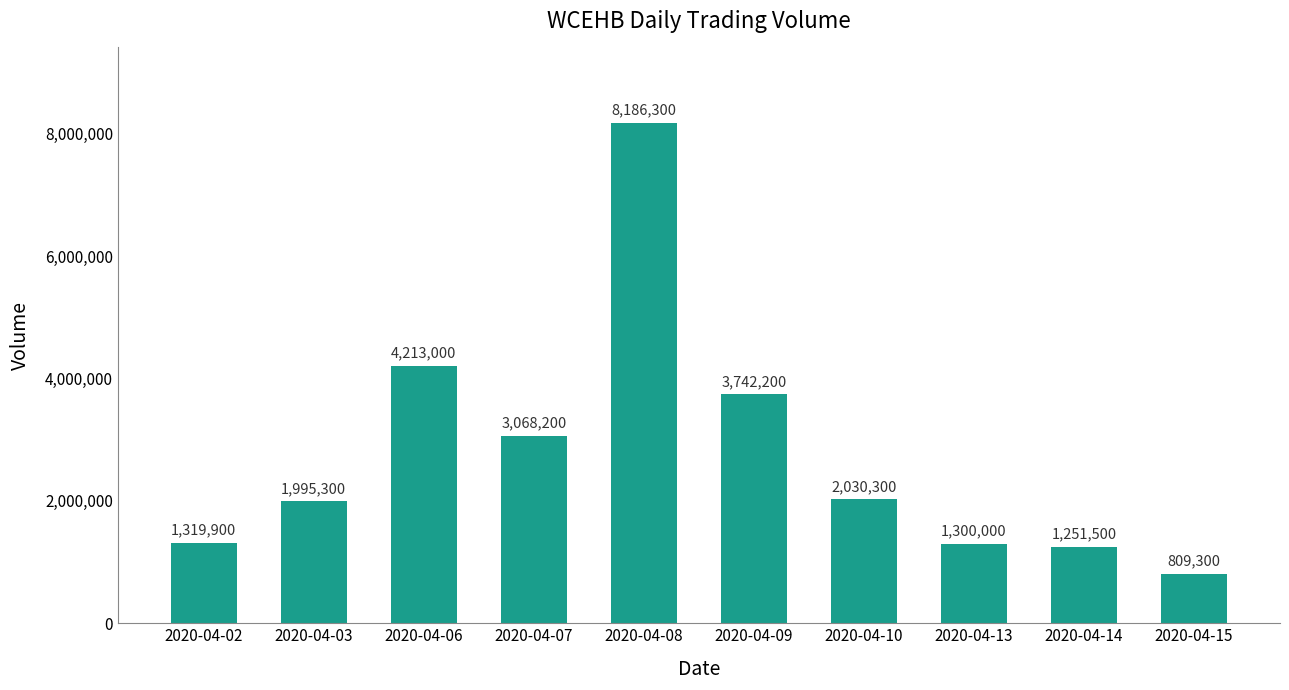

At which label is the value closest to 4497800?

2020-04-06